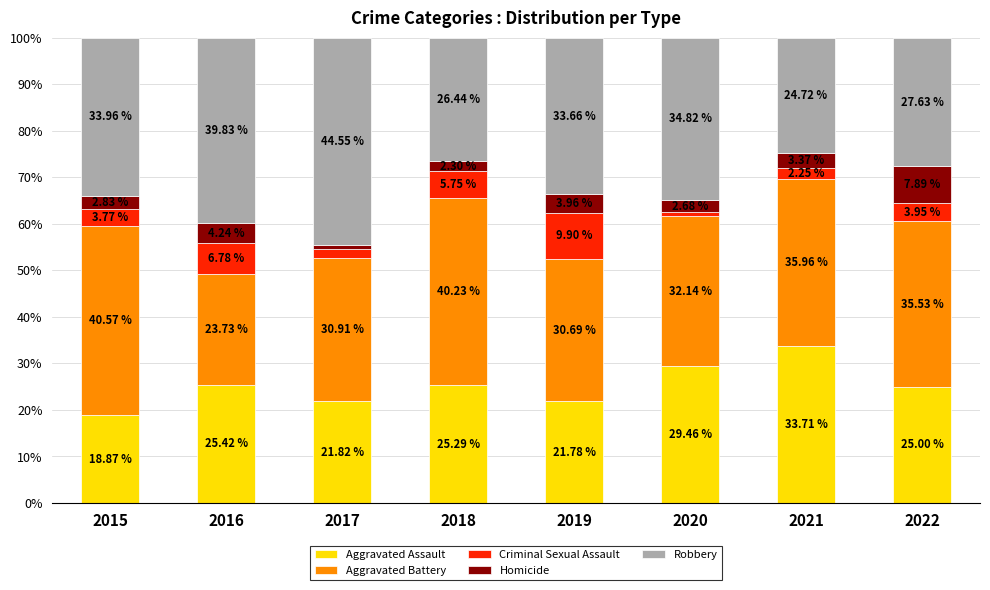

What is the sum of the Aggravated Assault values at 2019 and 2016?

47.2